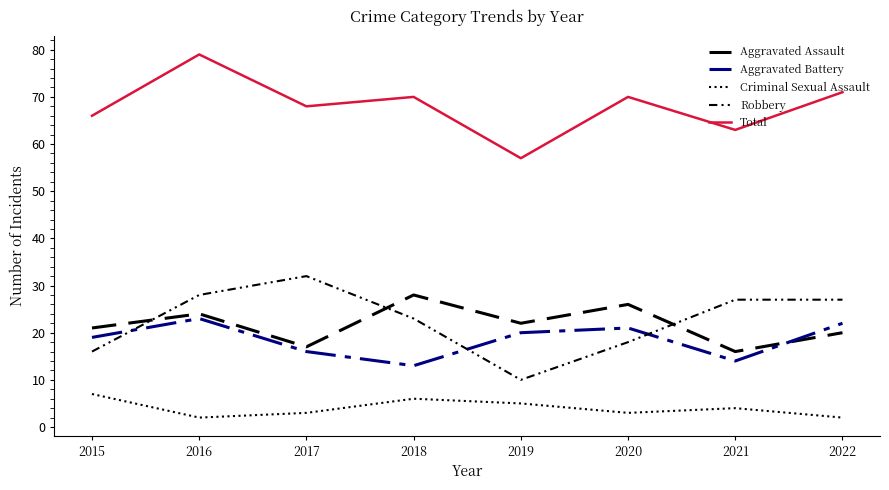

In Criminal Sexual Assault, how many points are higher than both neighbors (excluding endpoints)?

2